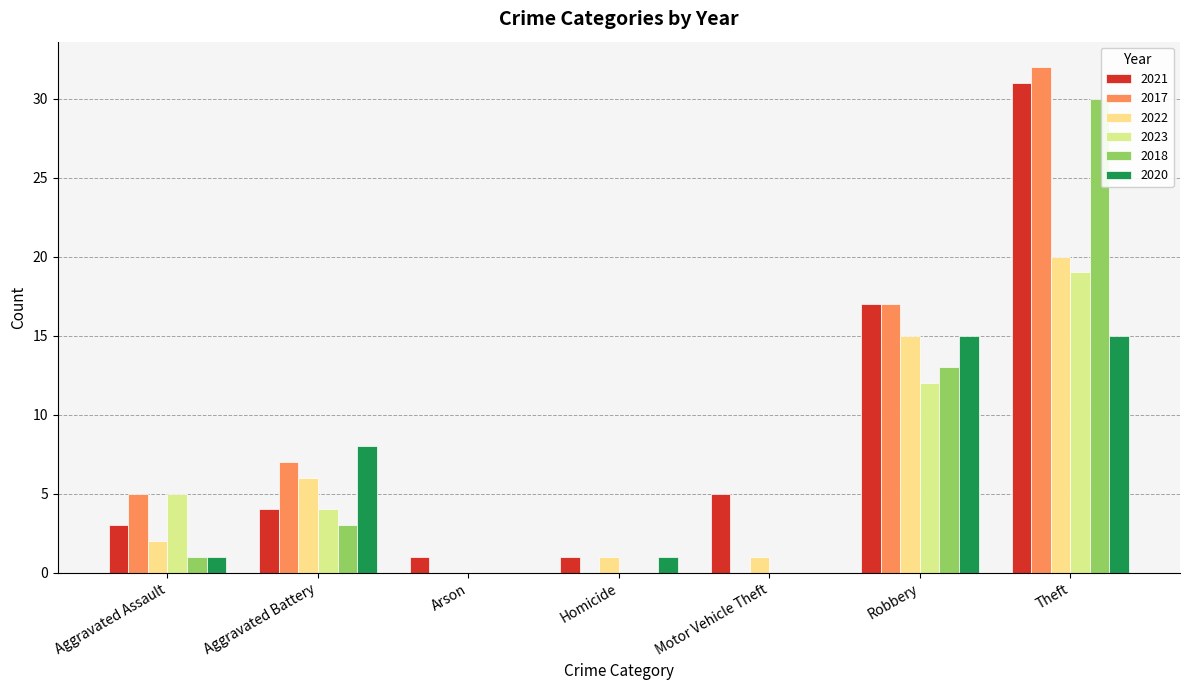

How many categories are shown in the chart?

7